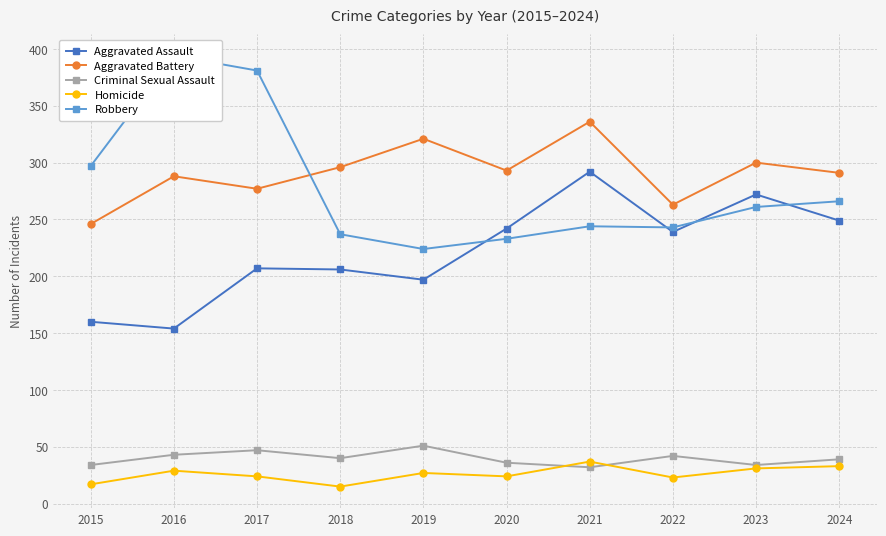

At which label is Aggravated Battery closest to 291?

2024